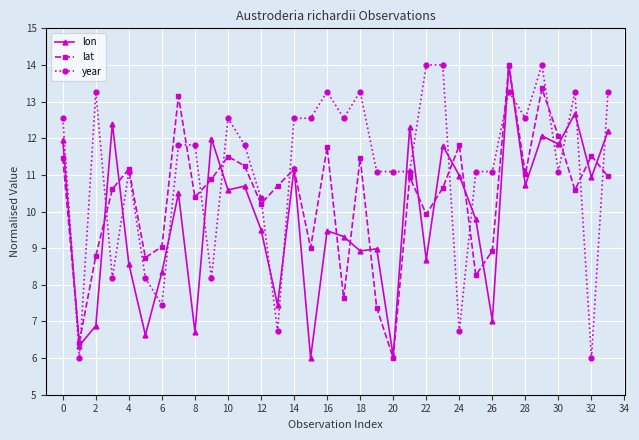

What is the difference between the maximum and minimum values in the lat series?

8.0